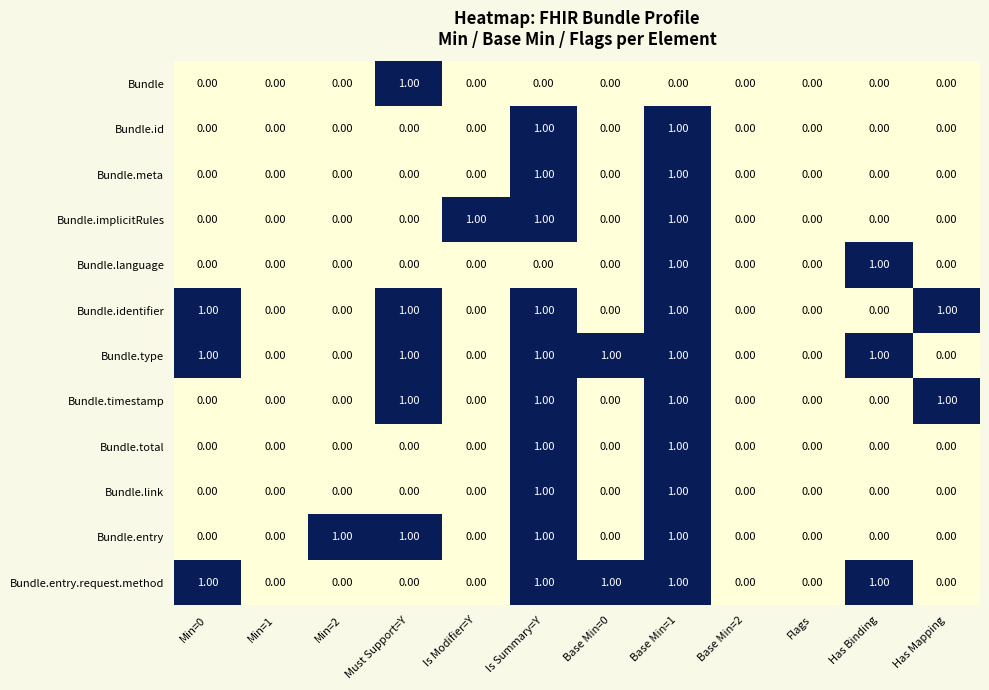

Which series has the largest total across all categories?

Bundle.type